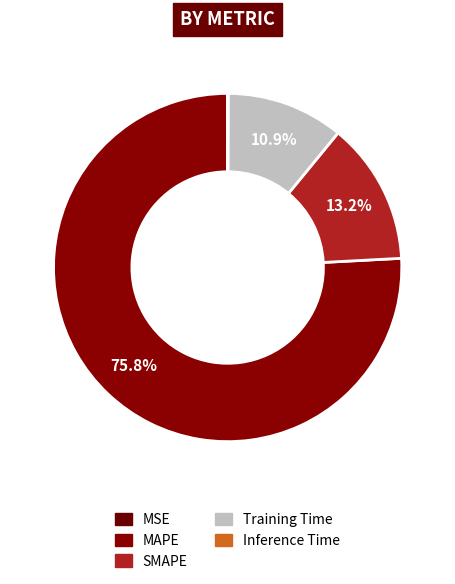

Which has a higher value, SMAPE or MAPE?

MAPE